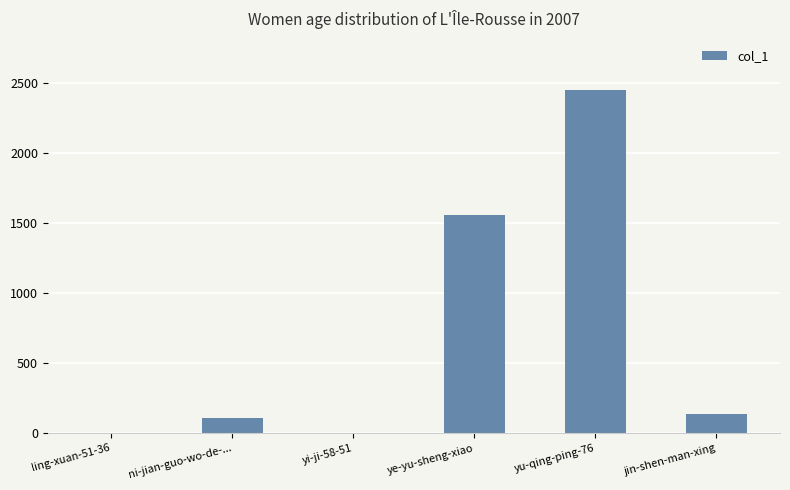

What is the sum of all values?

4256